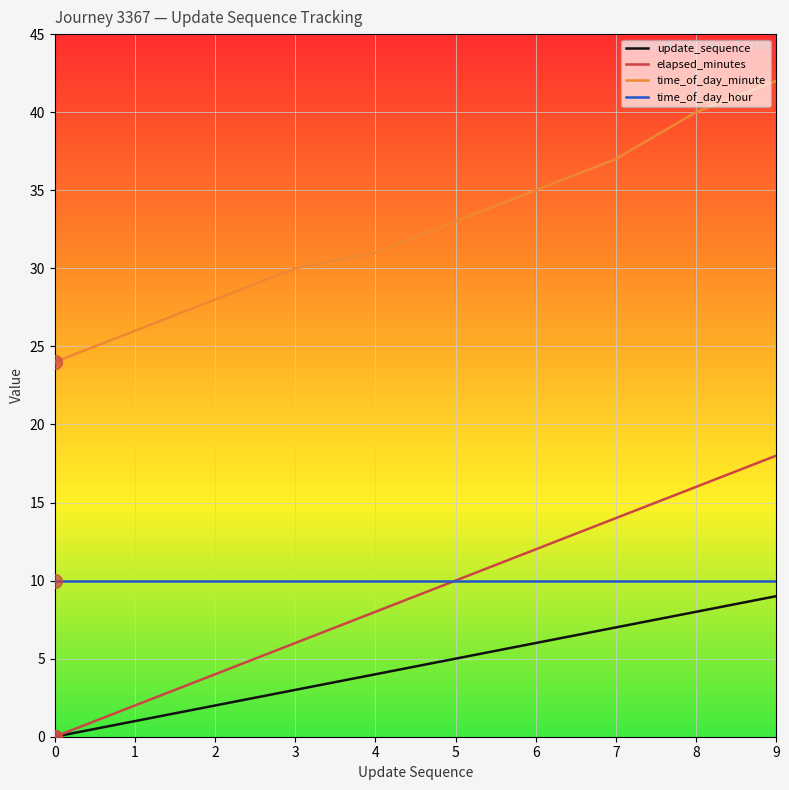

Rank the categories by update_sequence value from highest to lowest.

9, 8, 7, 6, 5, 4, 3, 2, 1, 0